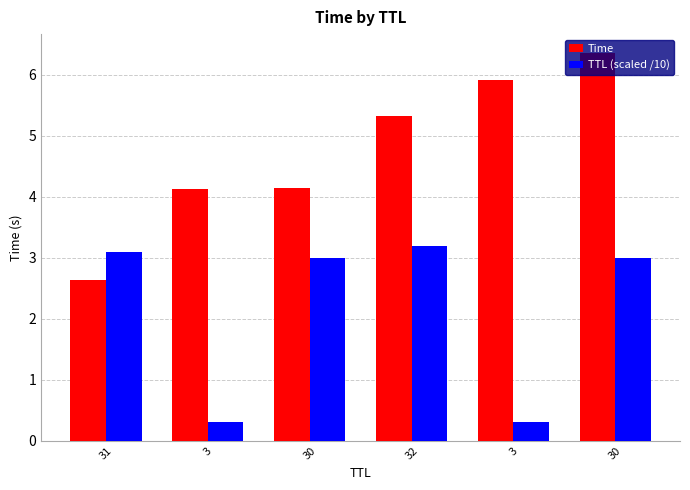

The value of TTL (scaled /10) at 31 is 3.1. True or false?

True